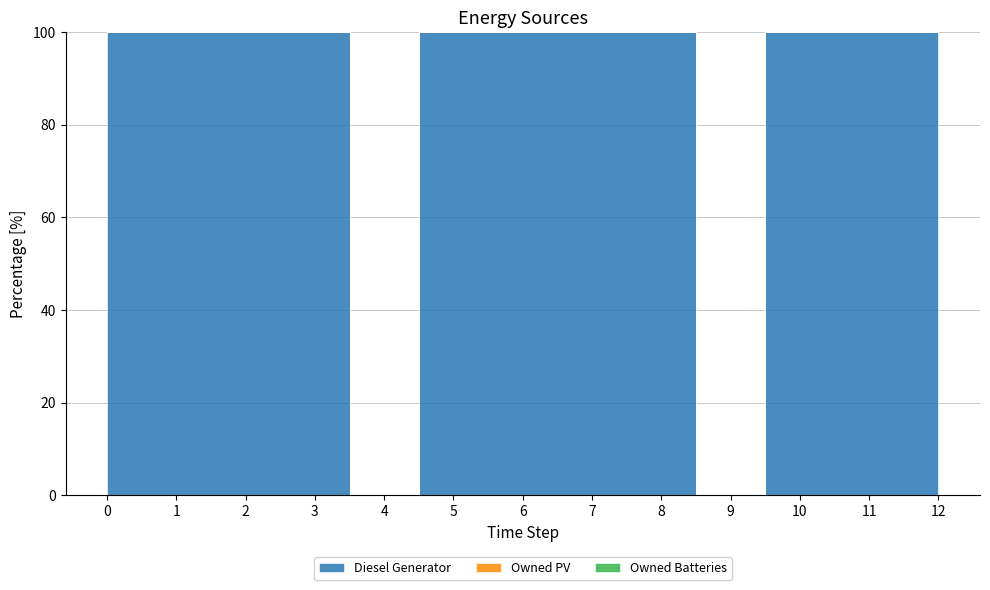

True or false: Diesel Generator and Owned Batteries cross at least once.

False